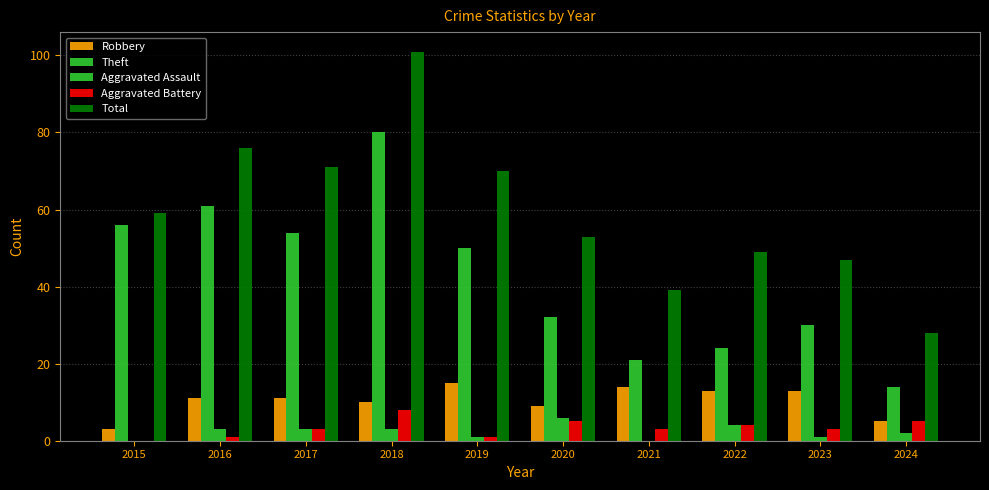

The value of Robbery at 2022 is 13. True or false?

True